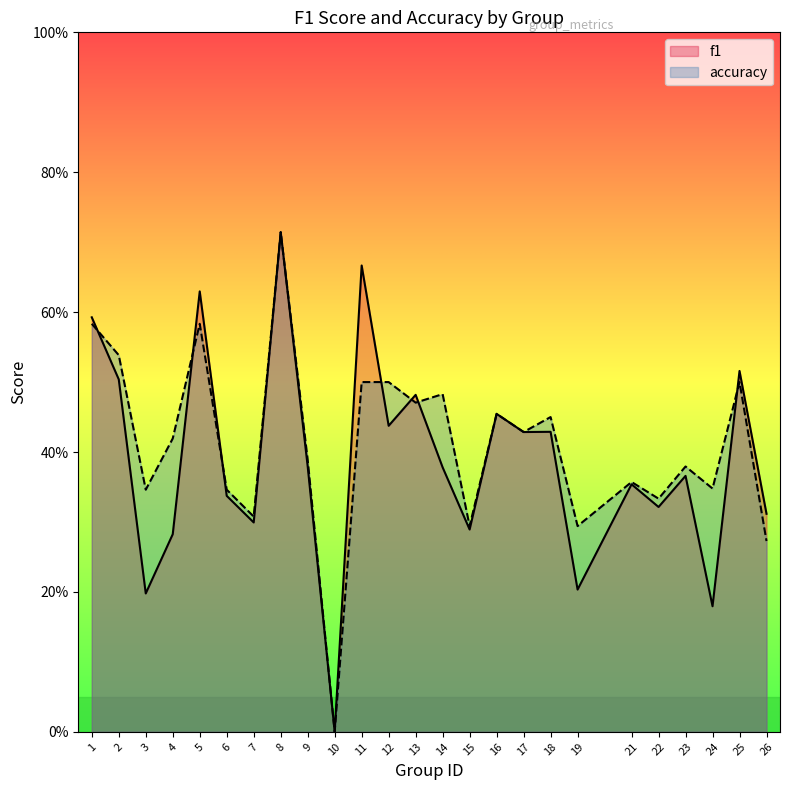

Does the chart have visible grid lines?

No